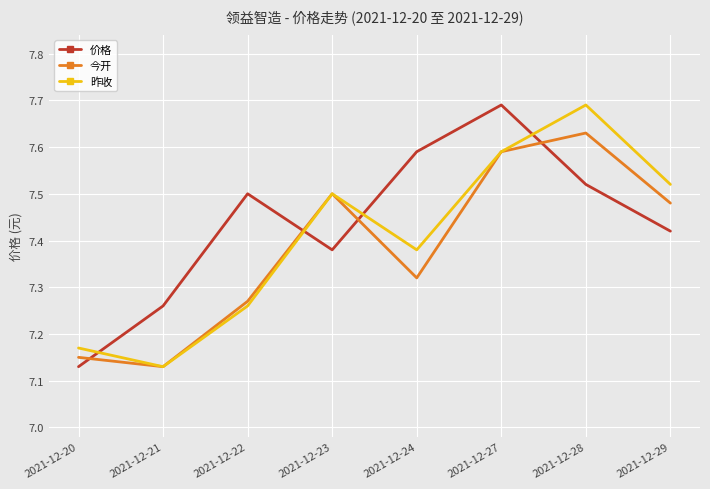

True or false: 昨收 has more than 1 interior local peaks.

True